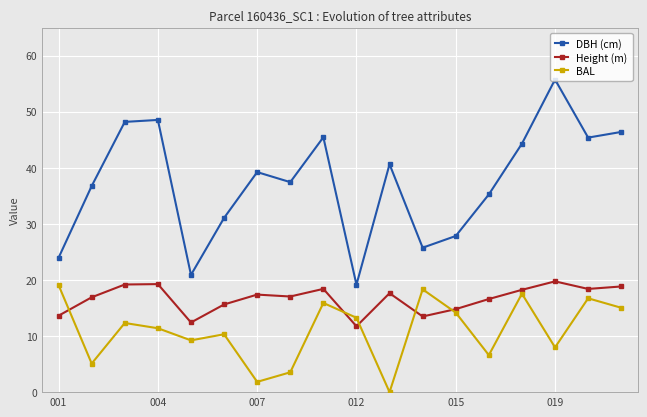

What is the maximum value shown in the chart?

55.7